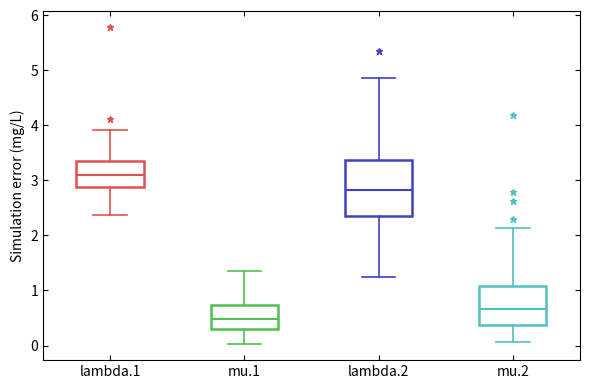

Which box has the highest median line?

lambda.1